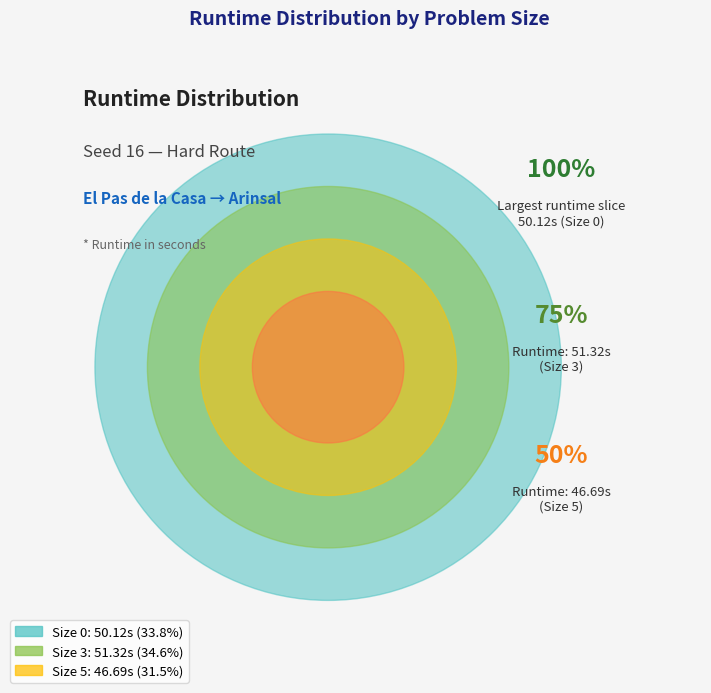

Is Size 5 the majority of the pie?

No